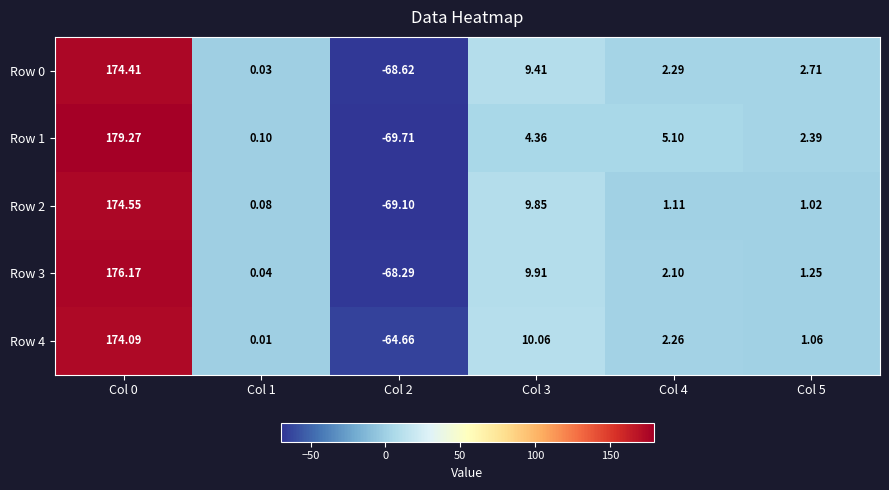

Is the value of Row 3 at Col 4 greater than the value of Row 0 at Col 1?

Yes